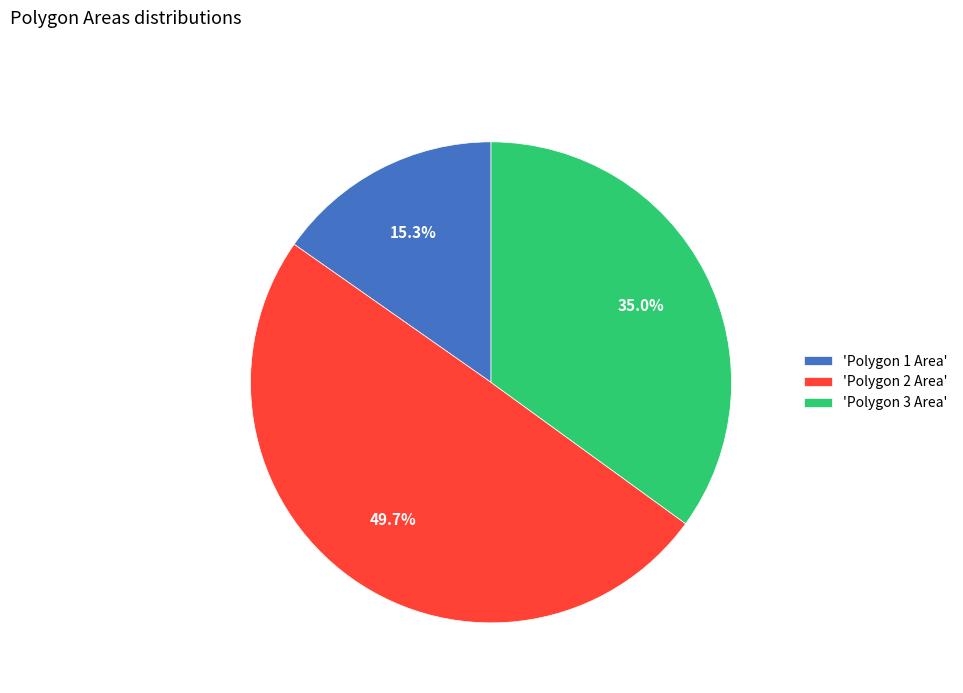

What is the ratio of the value at 'Polygon 3 Area' to the value at 'Polygon 2 Area'?

0.7